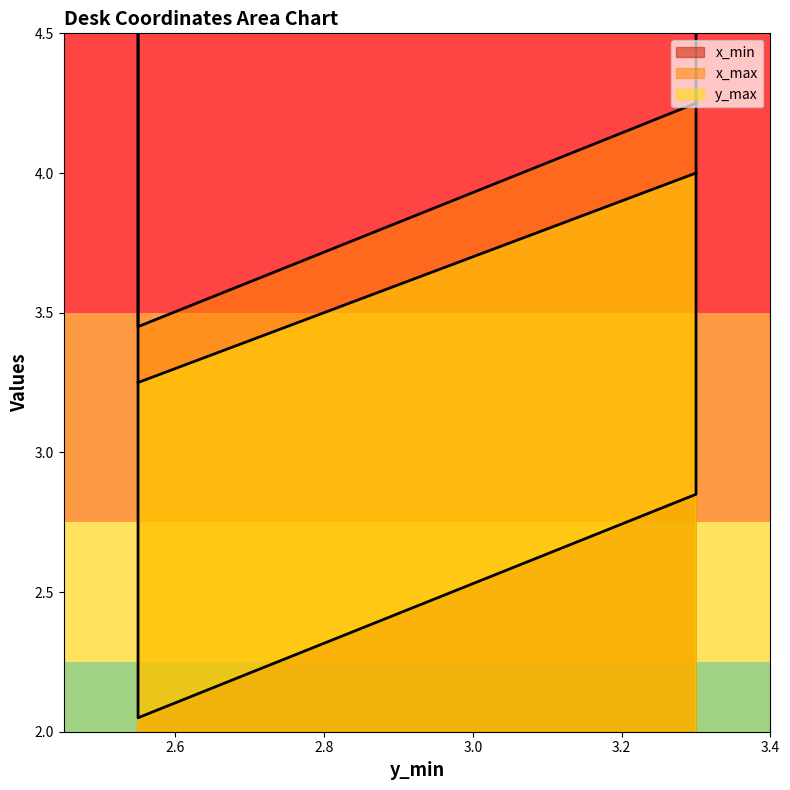

True or false: x_min has a value of 5.7 at 2.55.

False